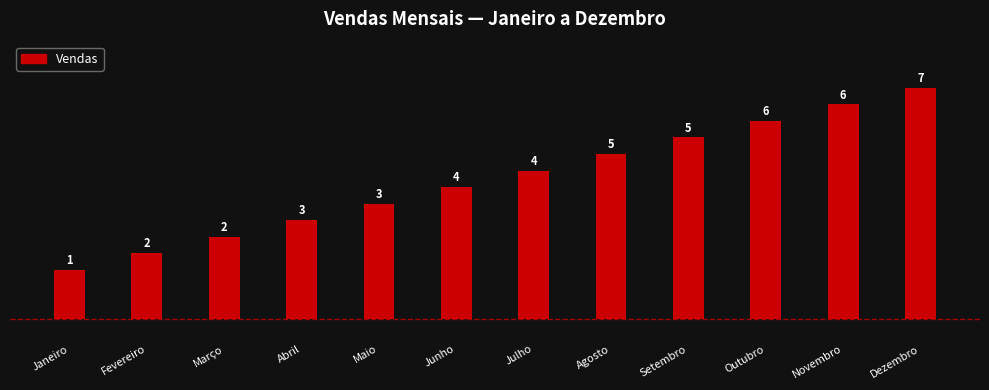

What position from the left is Outubro?

10